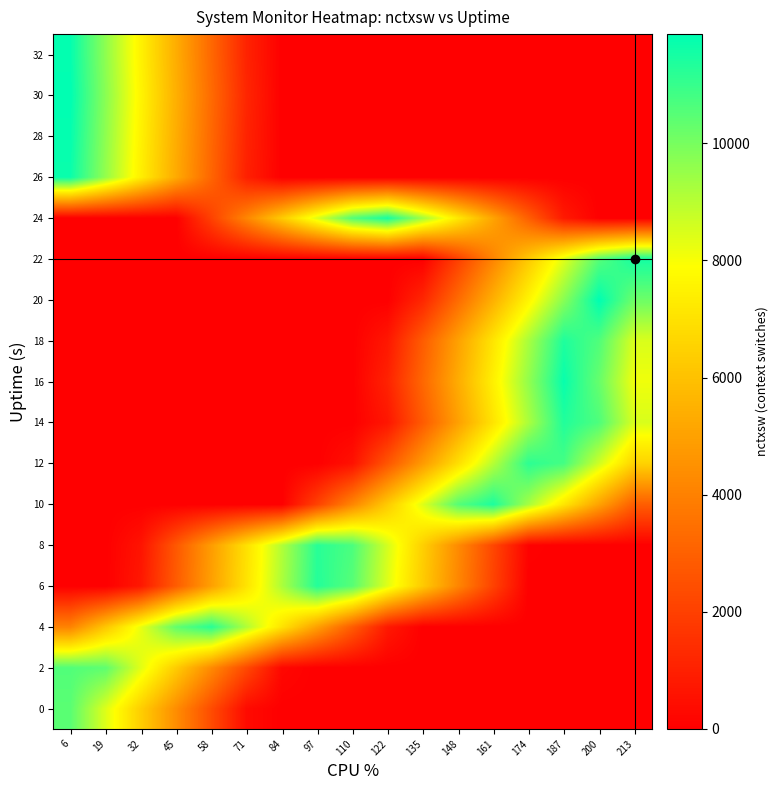

What is the greatest value displayed?

11864.9